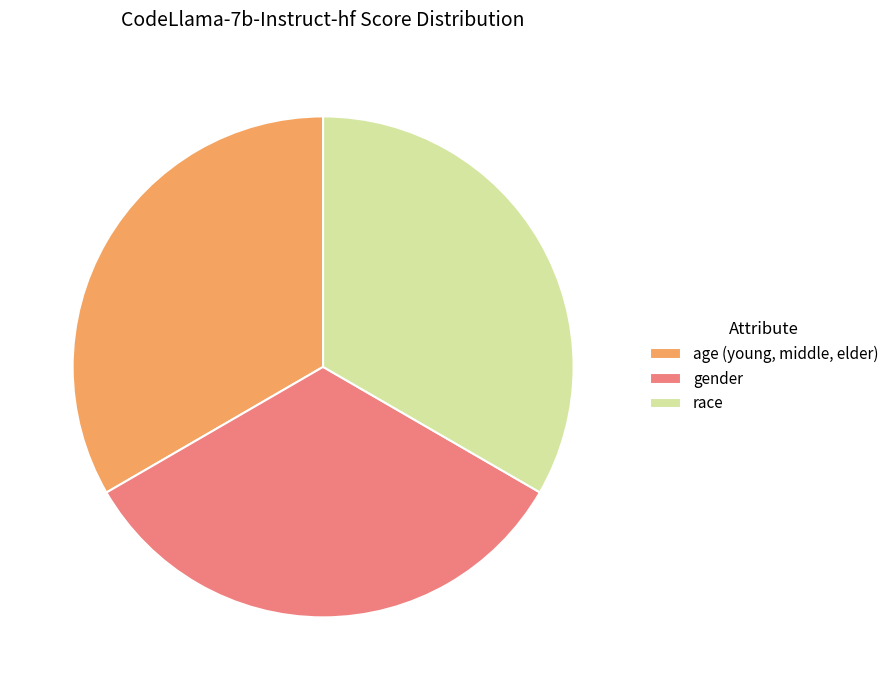

Is race the majority of the pie?

No